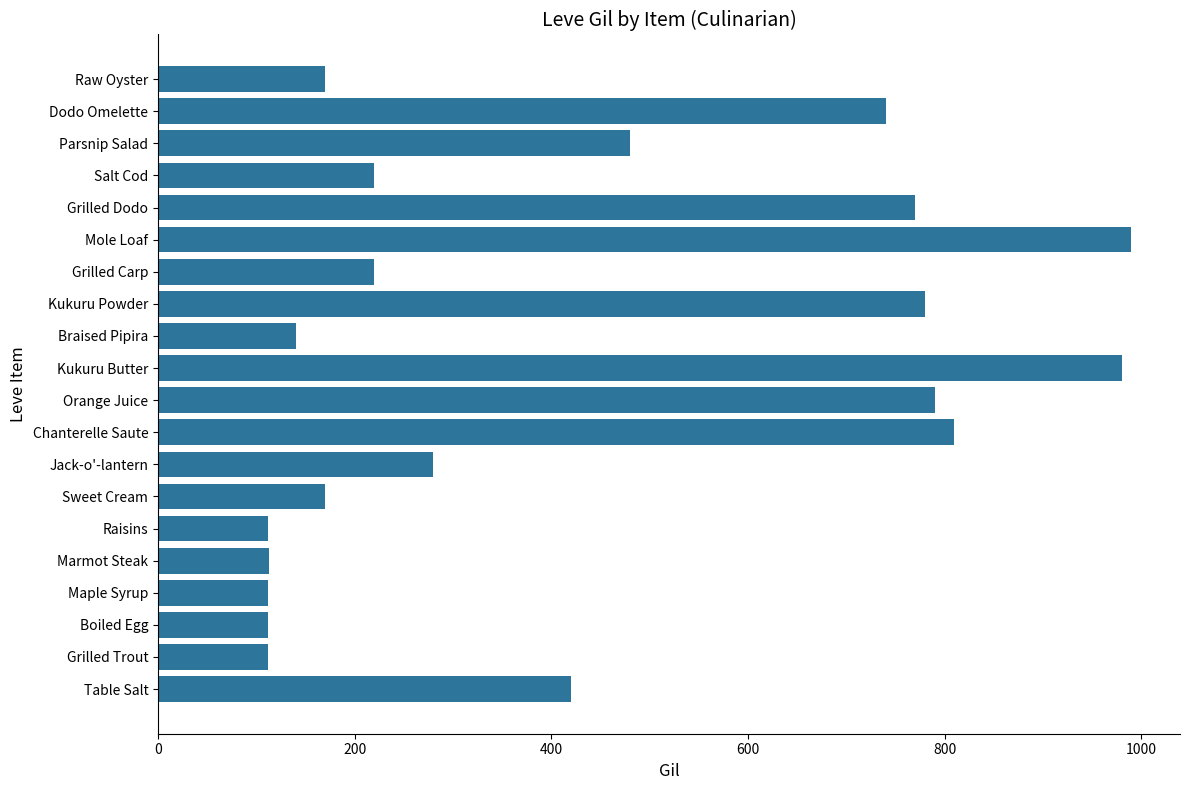

Between Salt Cod and Kukuru Powder, which is larger?

Kukuru Powder